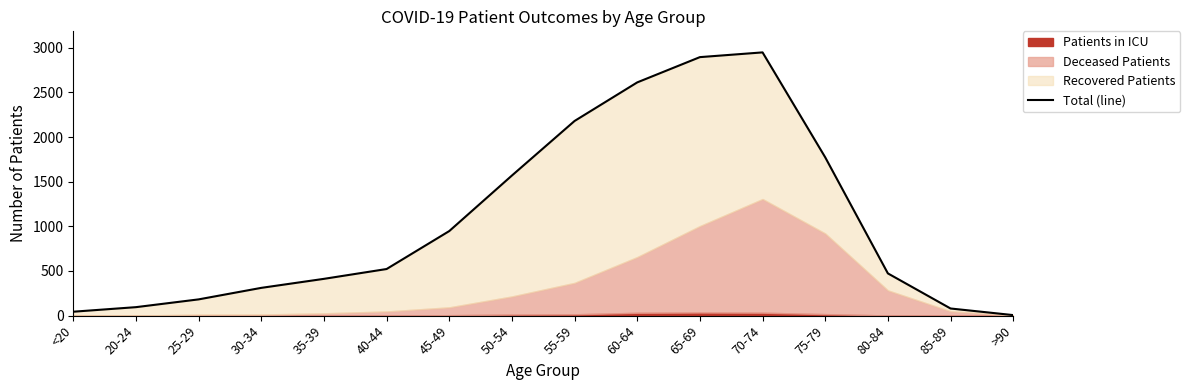

Is it true that the value at 50-54 is 2430?

False